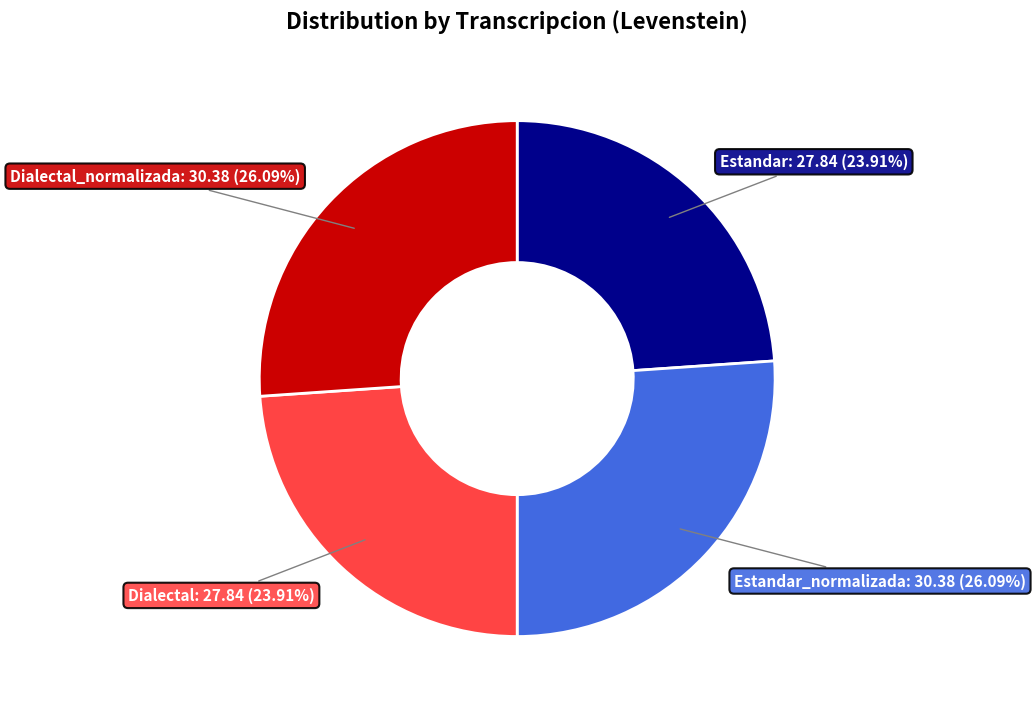

Do Estandar: 27.84 (23.91%) and Dialectal: 27.84 (23.91%) together represent more than half of the pie?

No